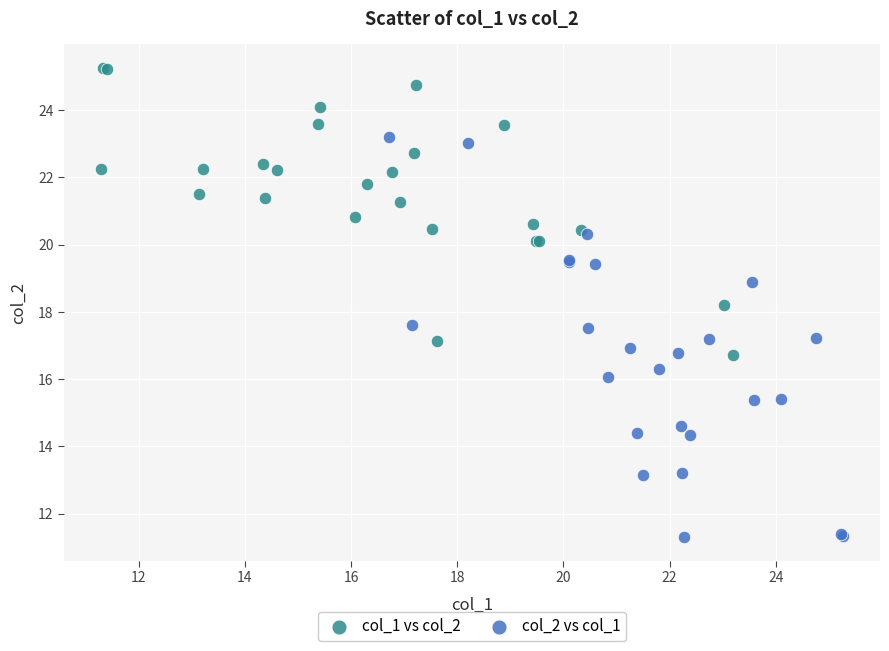

Which series has the widest spread of Y values?

col_2 vs col_1